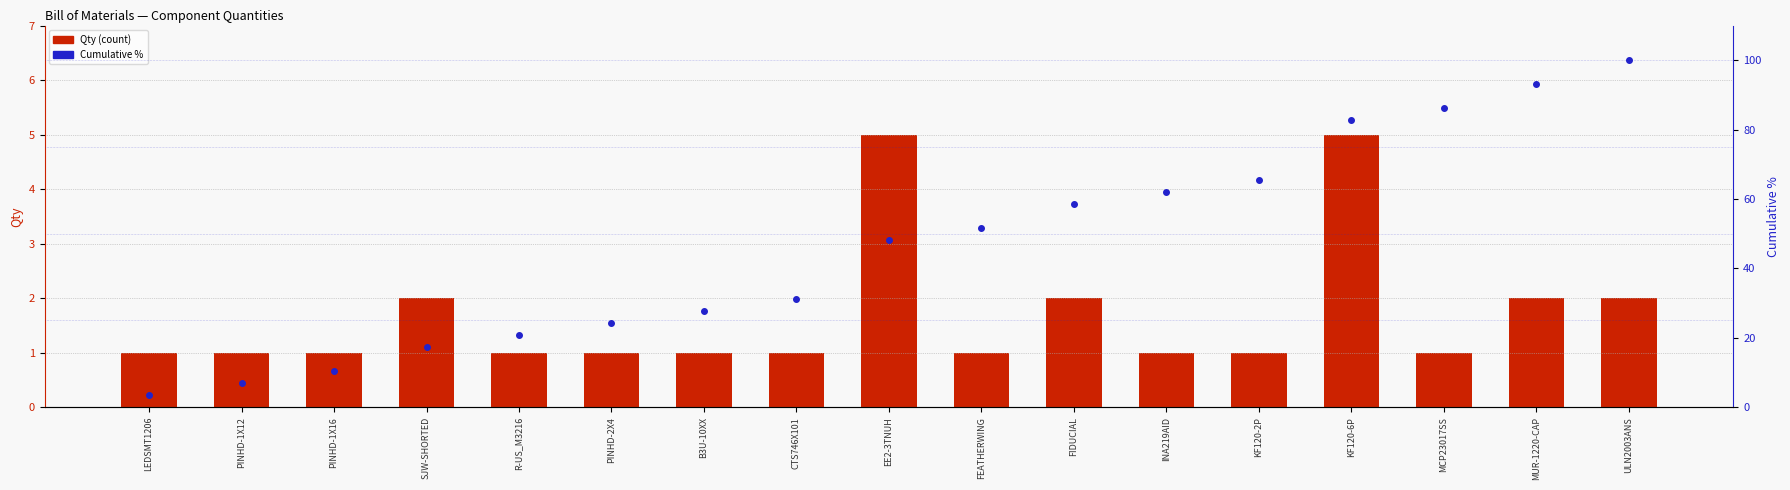

Which category has the lowest value in the Qty series?

LEDSMT1206